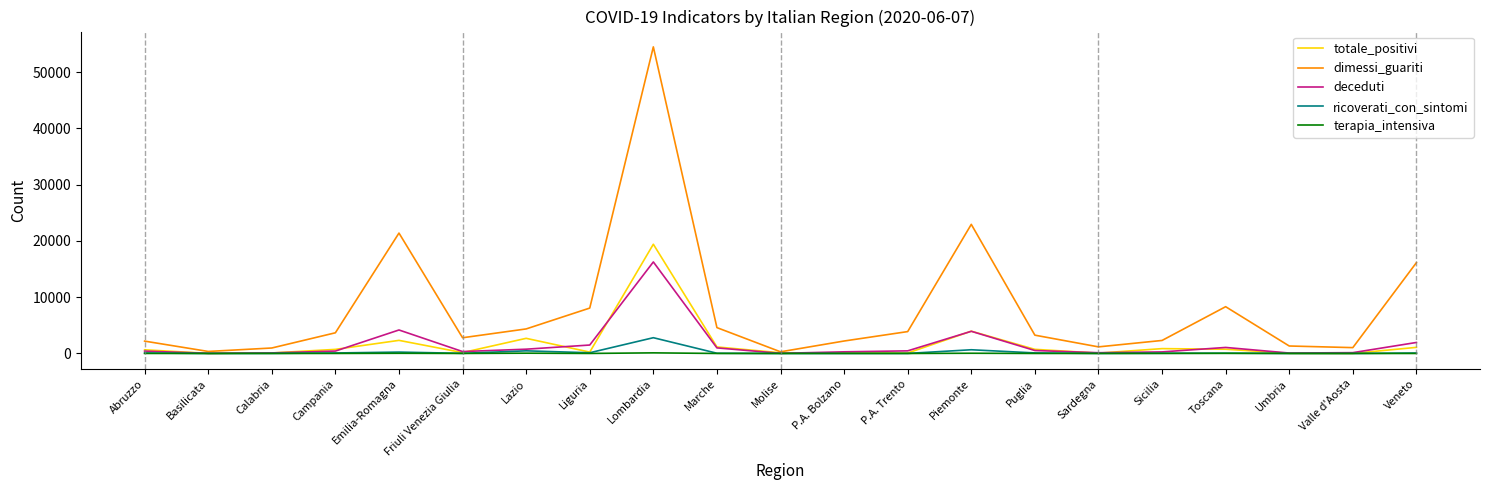

Which series has the largest range (max minus min)?

dimessi_guariti